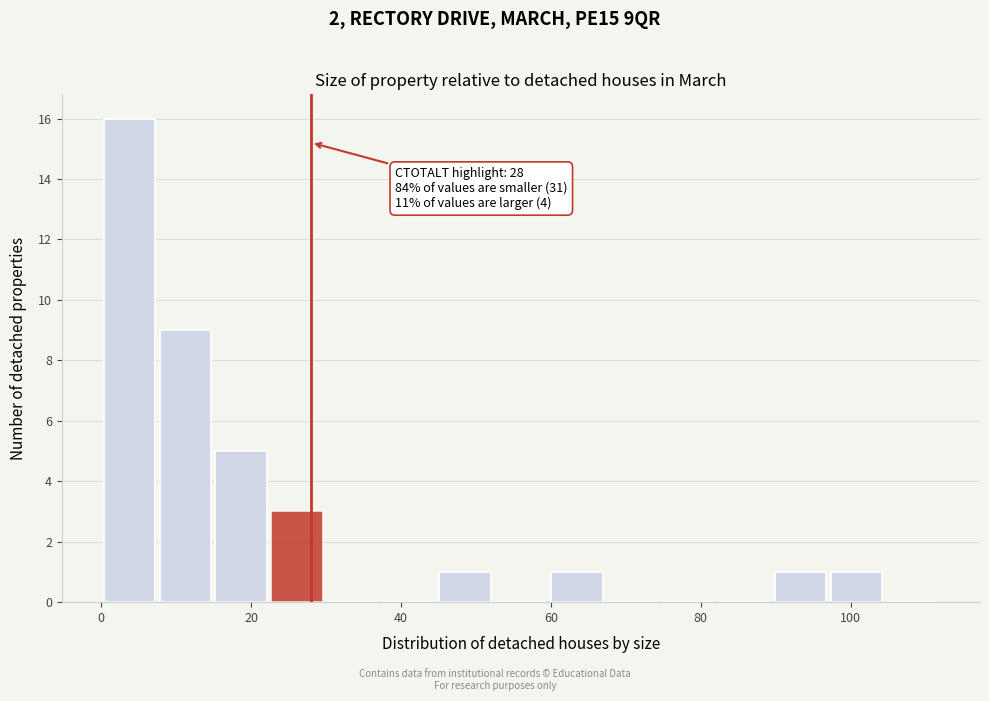

Around what value on the x-axis is the tallest bar? Give the approximate position of its centre, as read against the axis.

4